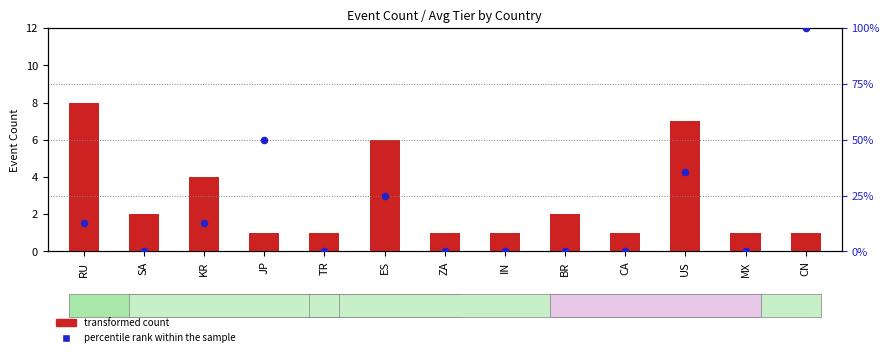

Which series has the largest Y range (max minus min)?

percentile rank within the sample